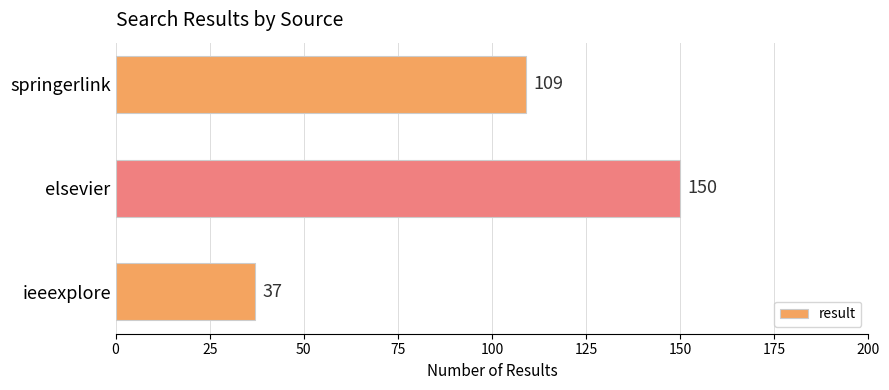

List the labels in order of value, largest first.

elsevier, springerlink, ieeexplore